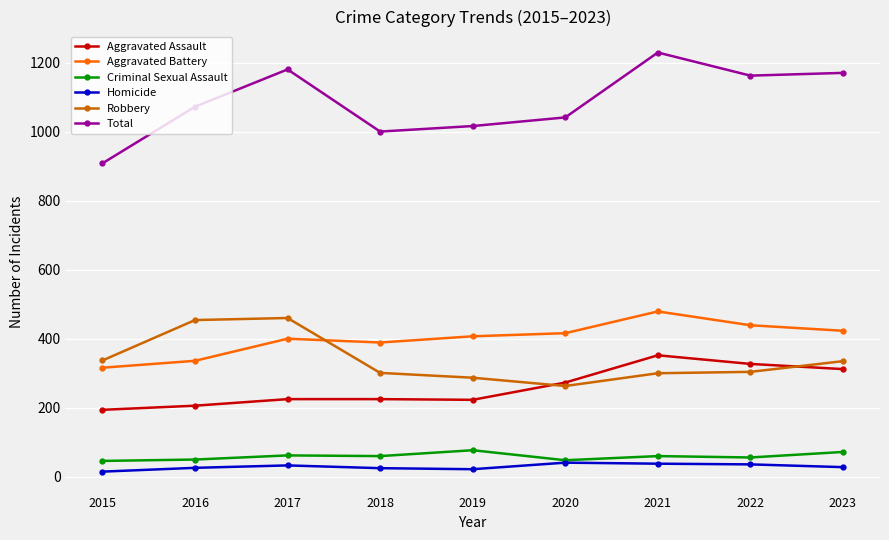

Does the chart display data point markers on the line(s)?

Yes